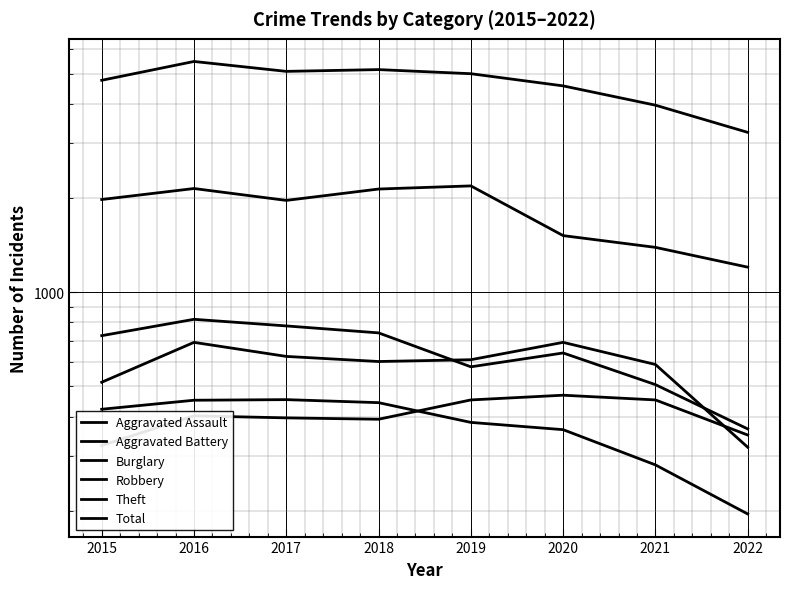

Which series has the largest total across all categories?

Total